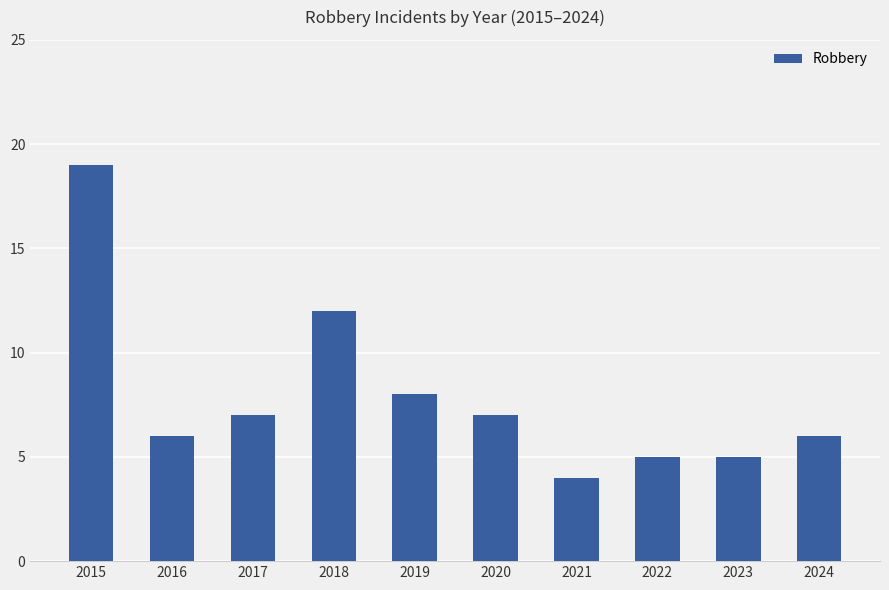

Reading left to right, what are all the values shown in this chart?

19	6	7	12	8	7	4	5	5	6